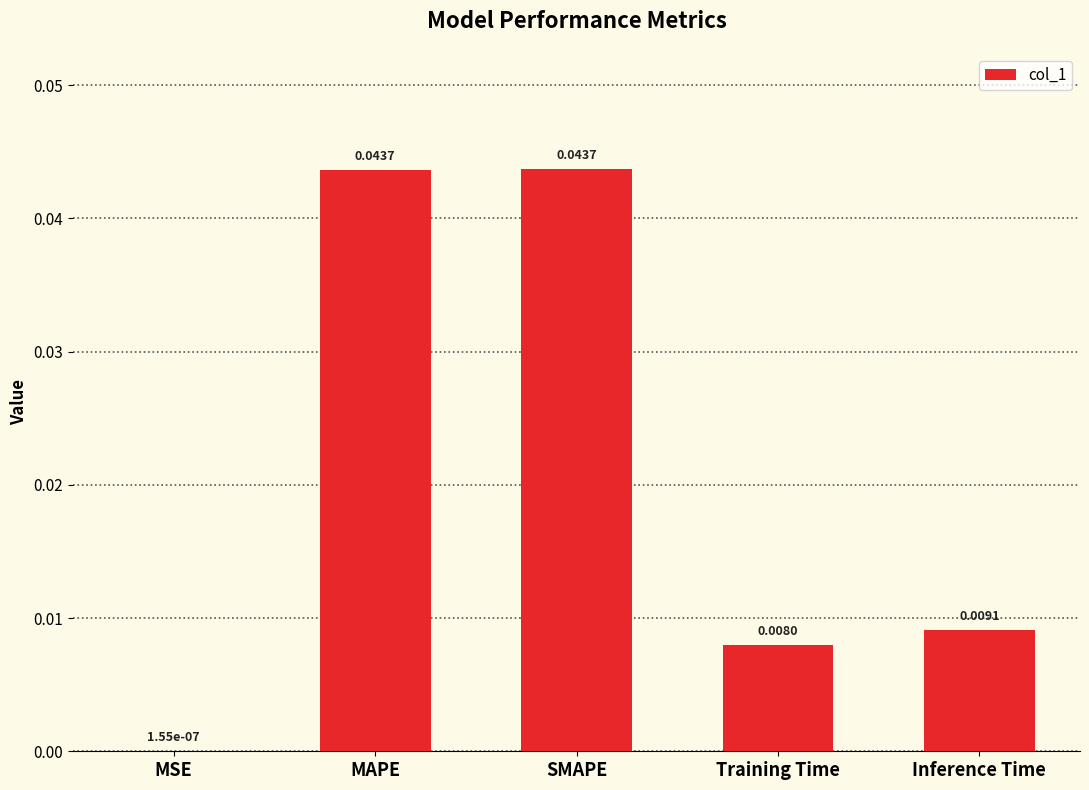

Between Inference Time and Training Time, which is larger?

Inference Time